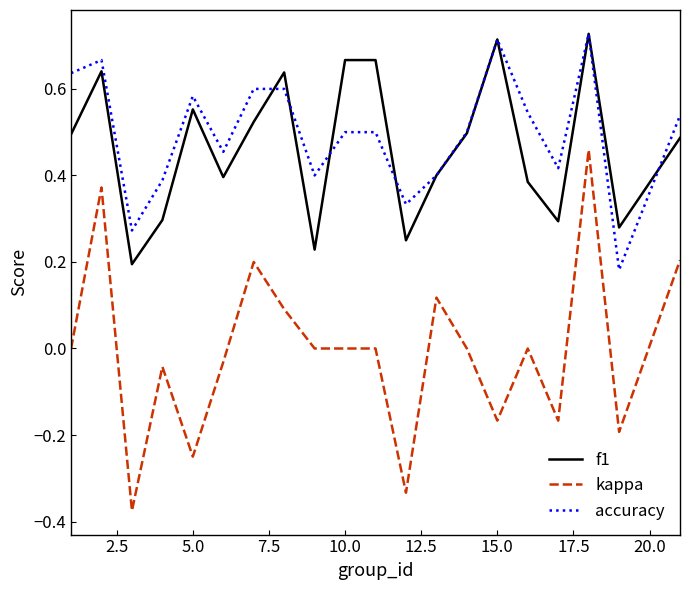

True or false: f1 and kappa intersect in this chart.

False